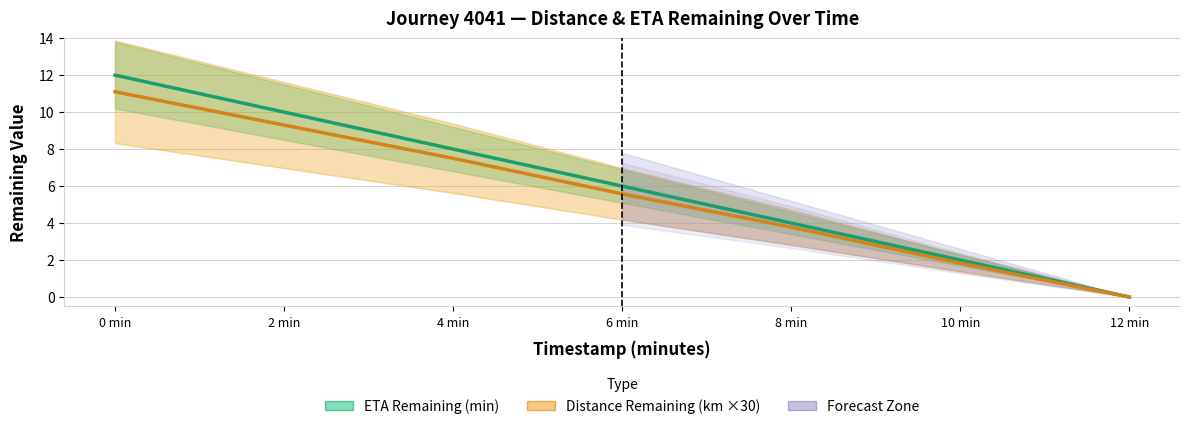

Reading left to right, extract all data points from this chart.

ETA Remaining (min): 0 min=12.0	2 min=10.0	4 min=8.0	6 min=6.0	8 min=4.0	10 min=2.0	12 min=0.0
Distance Remaining (km ×30): 0 min=11.1	2 min=9.3	4 min=7.5	6 min=5.6	8 min=3.8	10 min=1.8	12 min=0.0